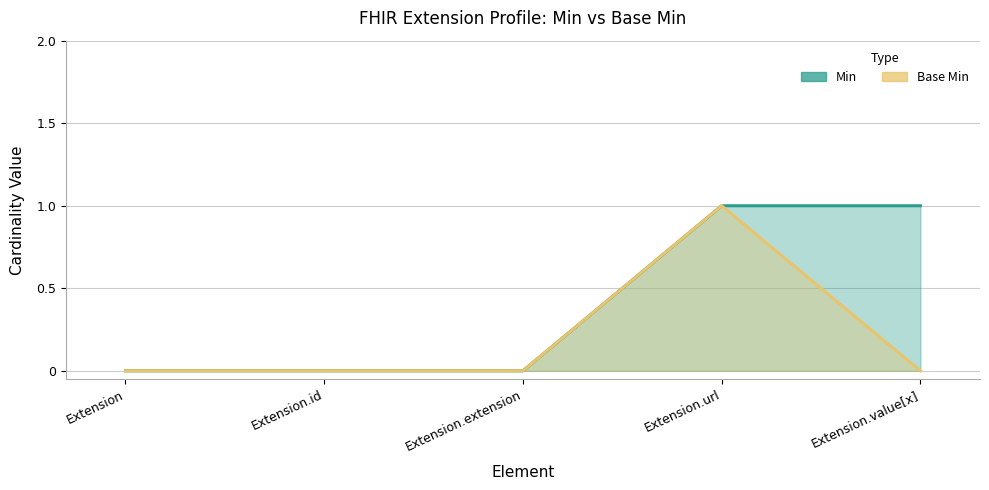

Is the value of Min at Extension.value[x] greater than the value of Base Min at Extension.id?

Yes